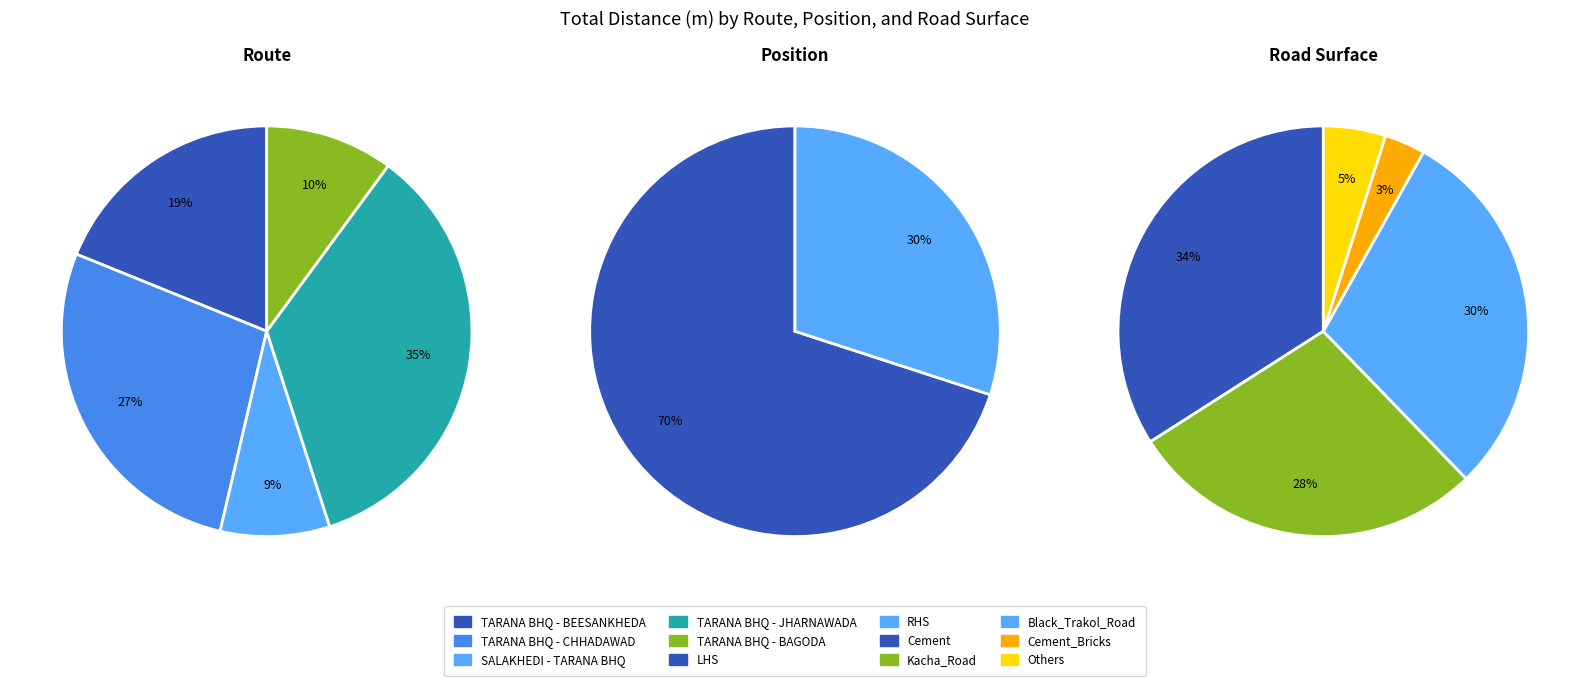

Rank the categories by value from lowest to highest.

RHS, LHS